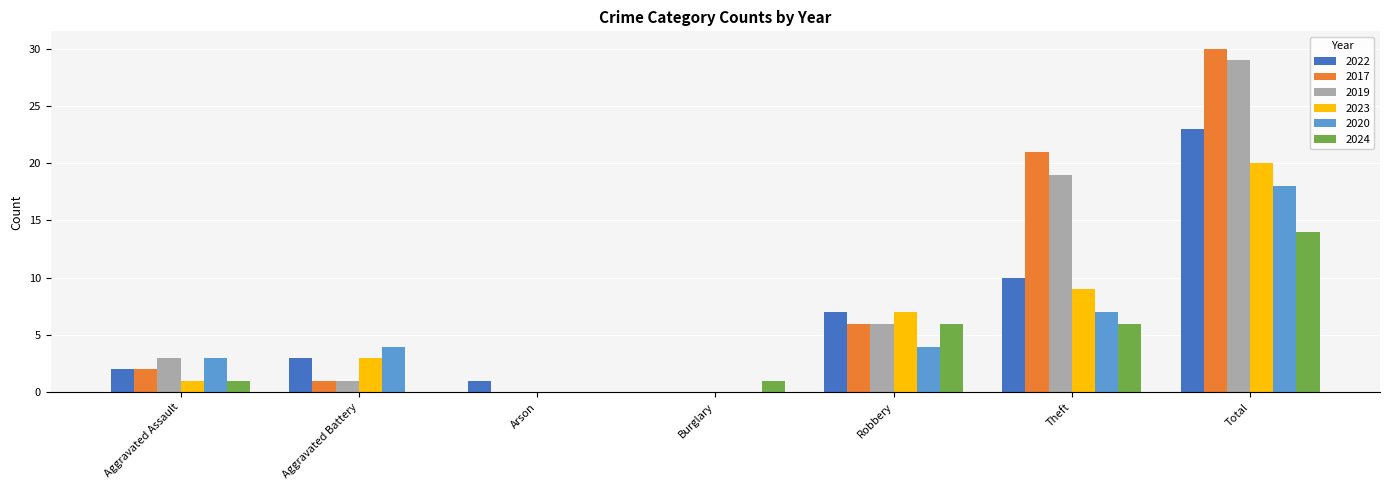

What is the sum of all 2019 values?

58